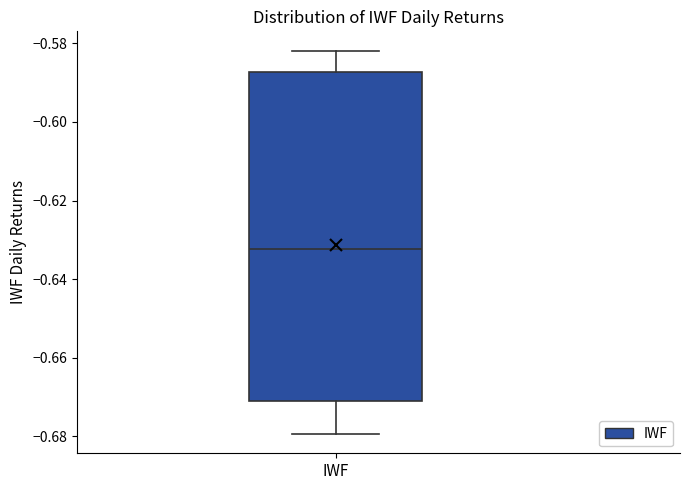

Transcribe this box plot: give where the median line is, the range the box spans, and where the two whiskers end, as read against the y-axis. The values are not printed on the chart, so give them approximately, as read against the axis.

median -0.632, box -0.672 to -0.588, whiskers -0.680 to -0.582